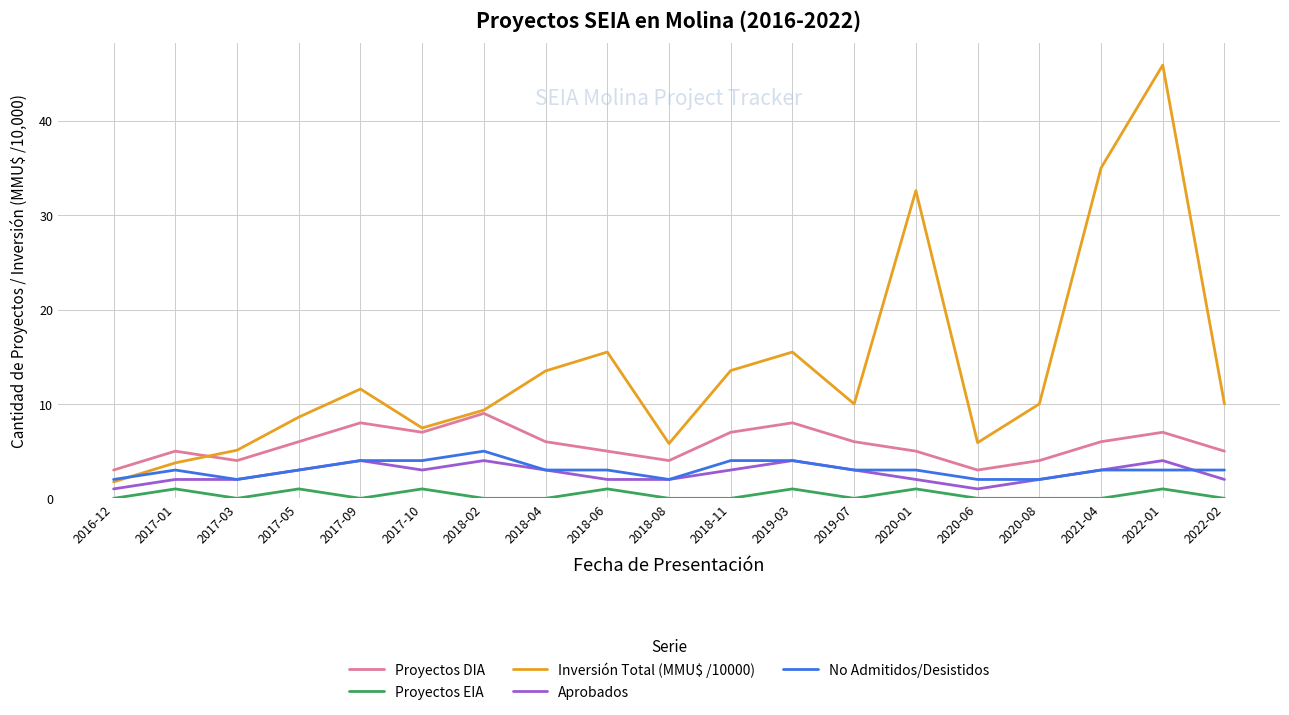

Which label corresponds to the largest value in the chart?

2022-01